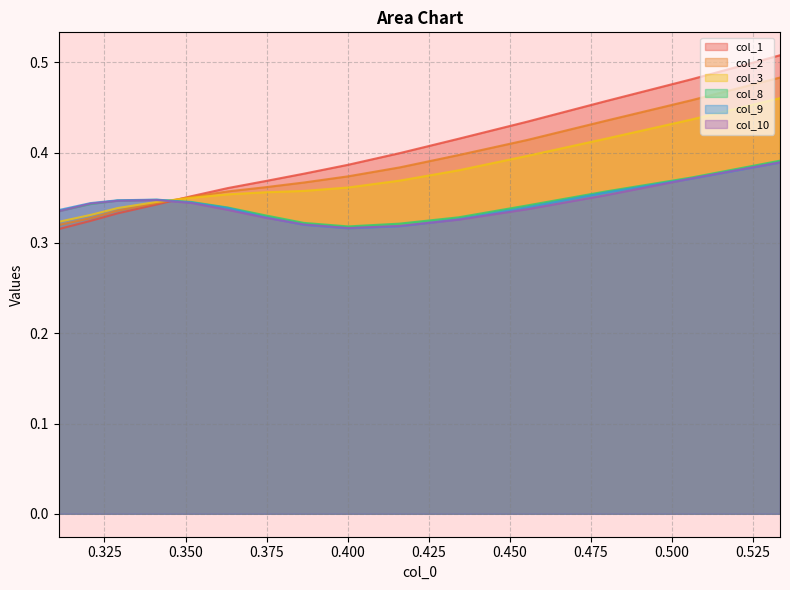

How many lines are shown in the chart?

6